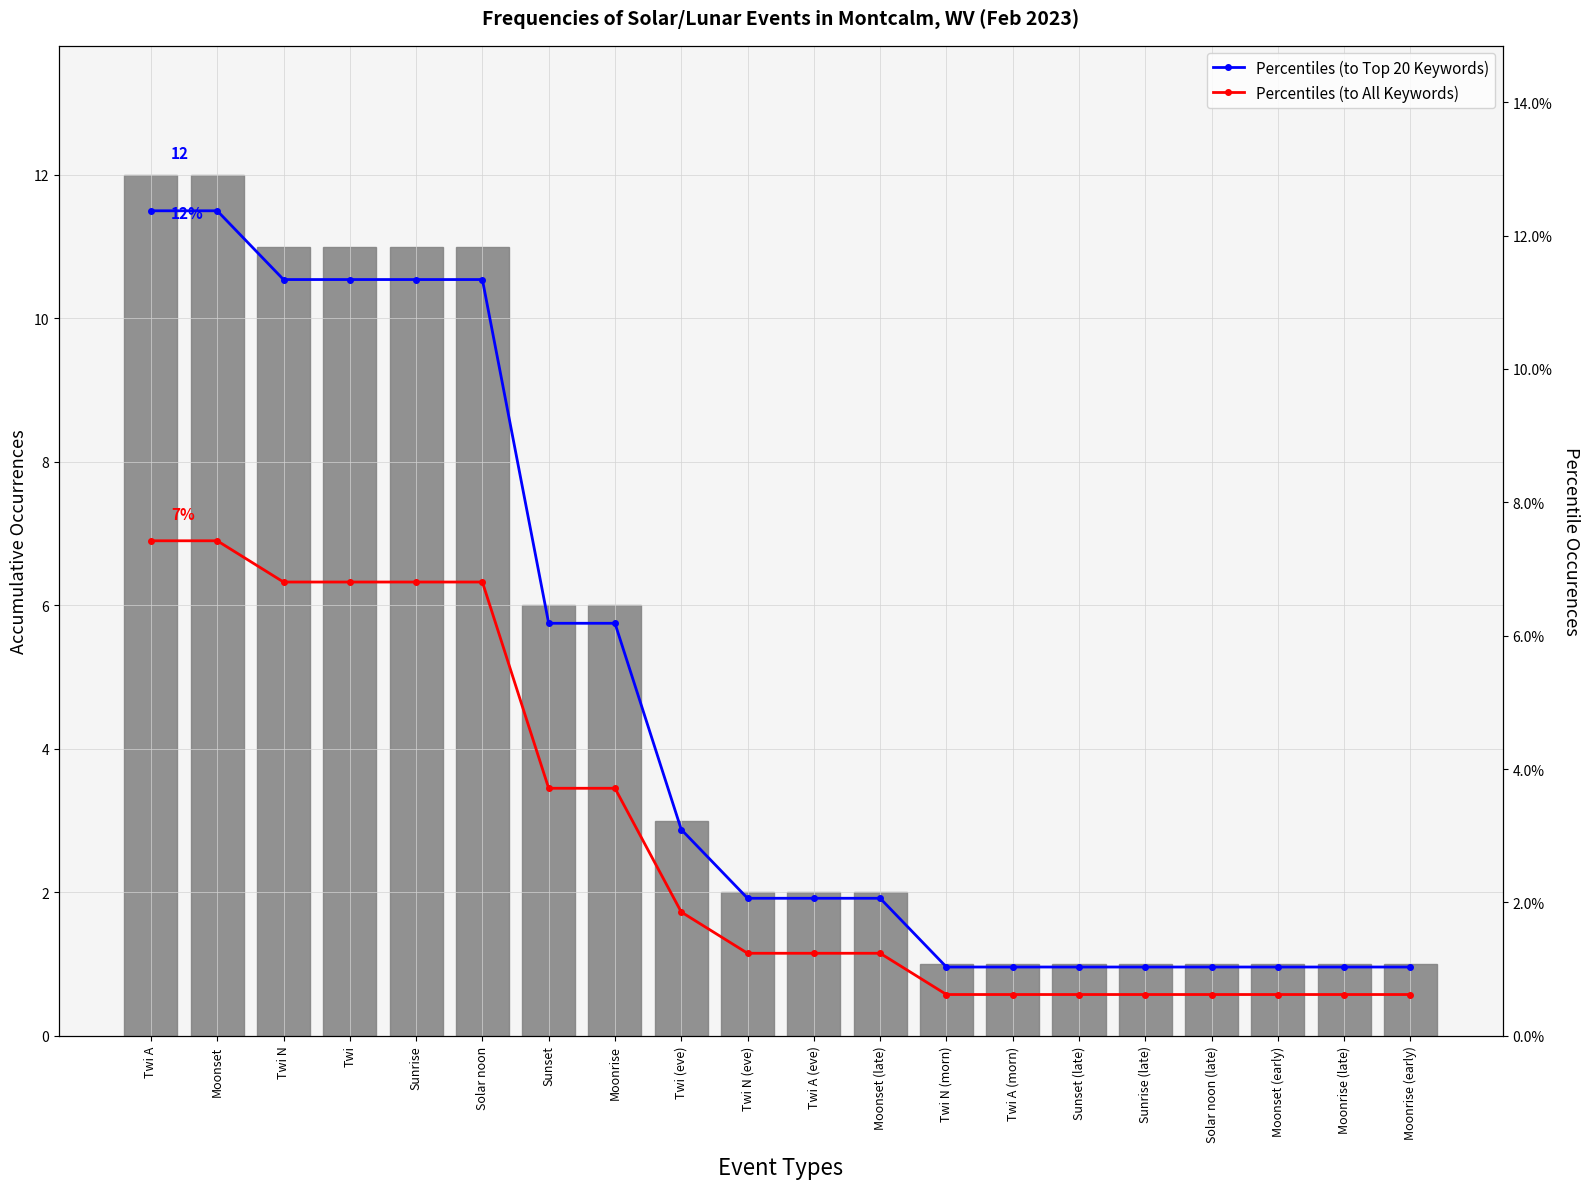

What position from the left is Twi N (eve)?

10